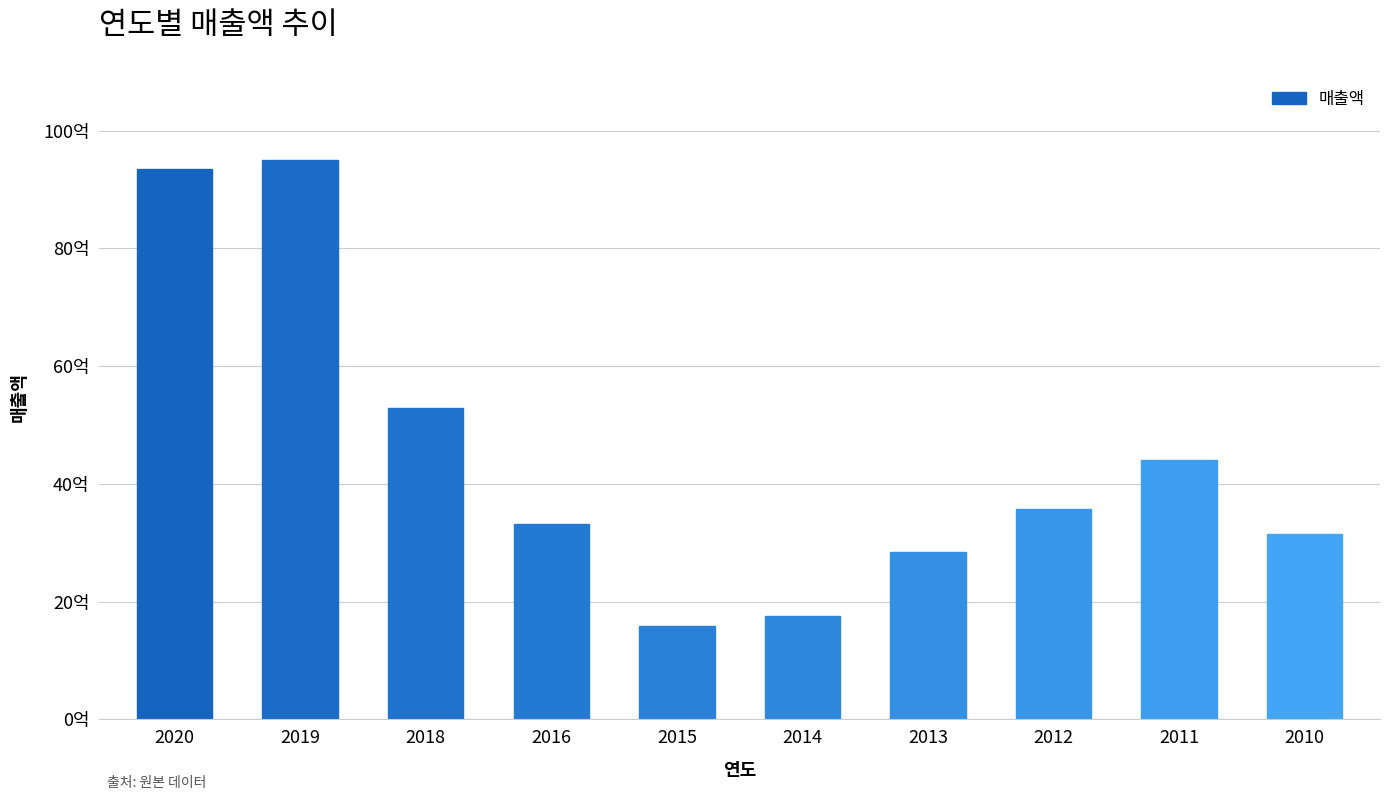

List the labels in order of value, smallest first.

2015, 2014, 2013, 2010, 2016, 2012, 2011, 2018, 2020, 2019